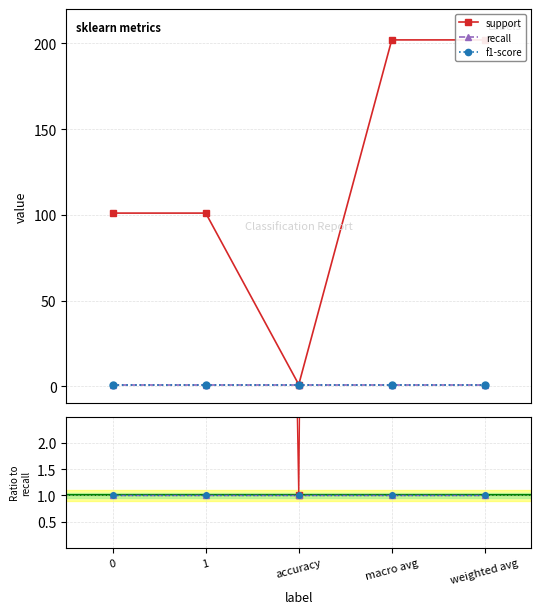

How many values in the support series exceed 101?

2